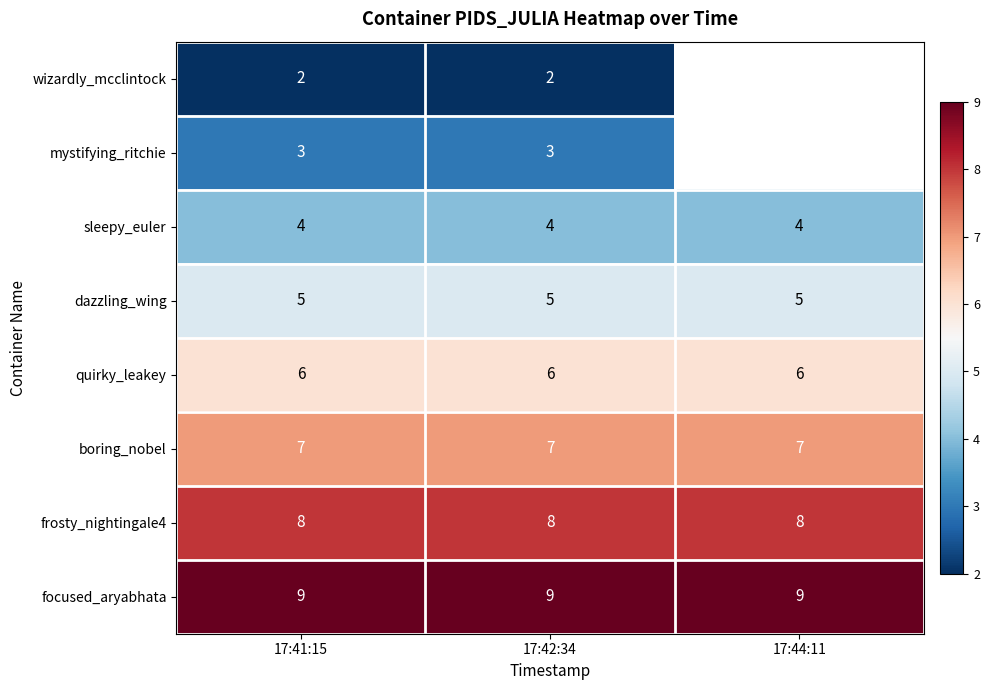

At which category does the chart reach its minimum across all series?

17:41:15